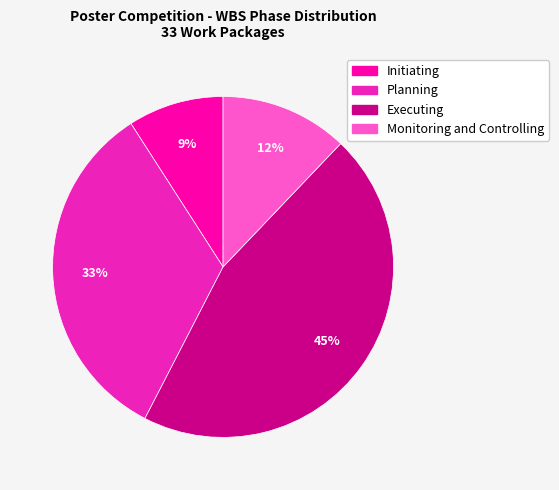

To the nearest percent, what is the difference between the largest and smallest slice percentages?

36%